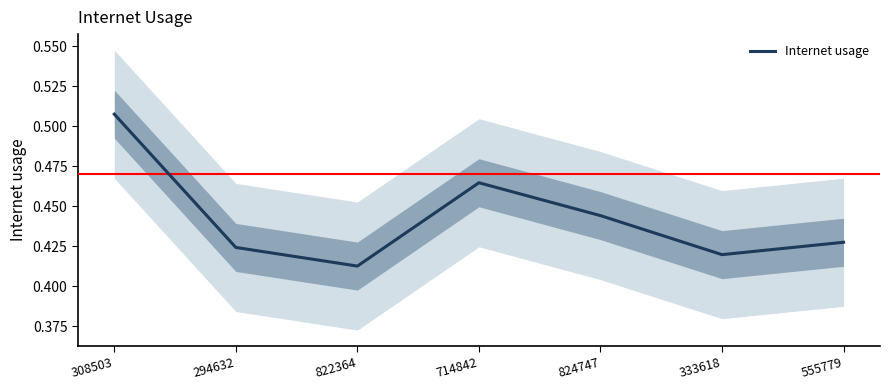

List the labels in order of value, smallest first.

822364, 333618, 294632, 555779, 824747, 714842, 308503